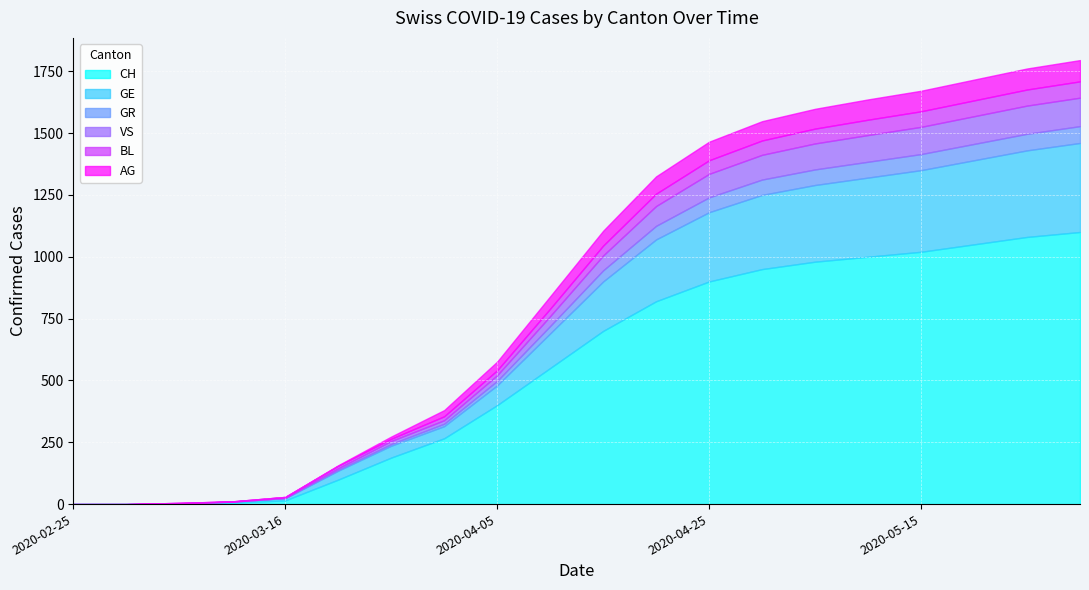

What is the value of the AG point at the 13th from the left?

75